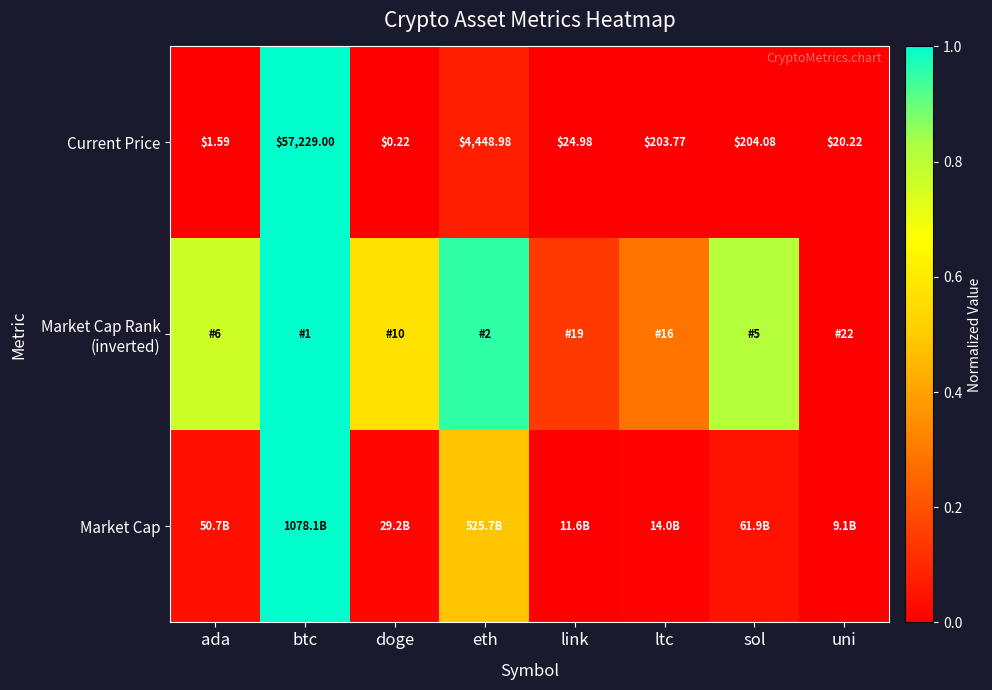

Rank the categories by Current Price value from highest to lowest.

btc, eth, sol, ltc, link, uni, ada, doge